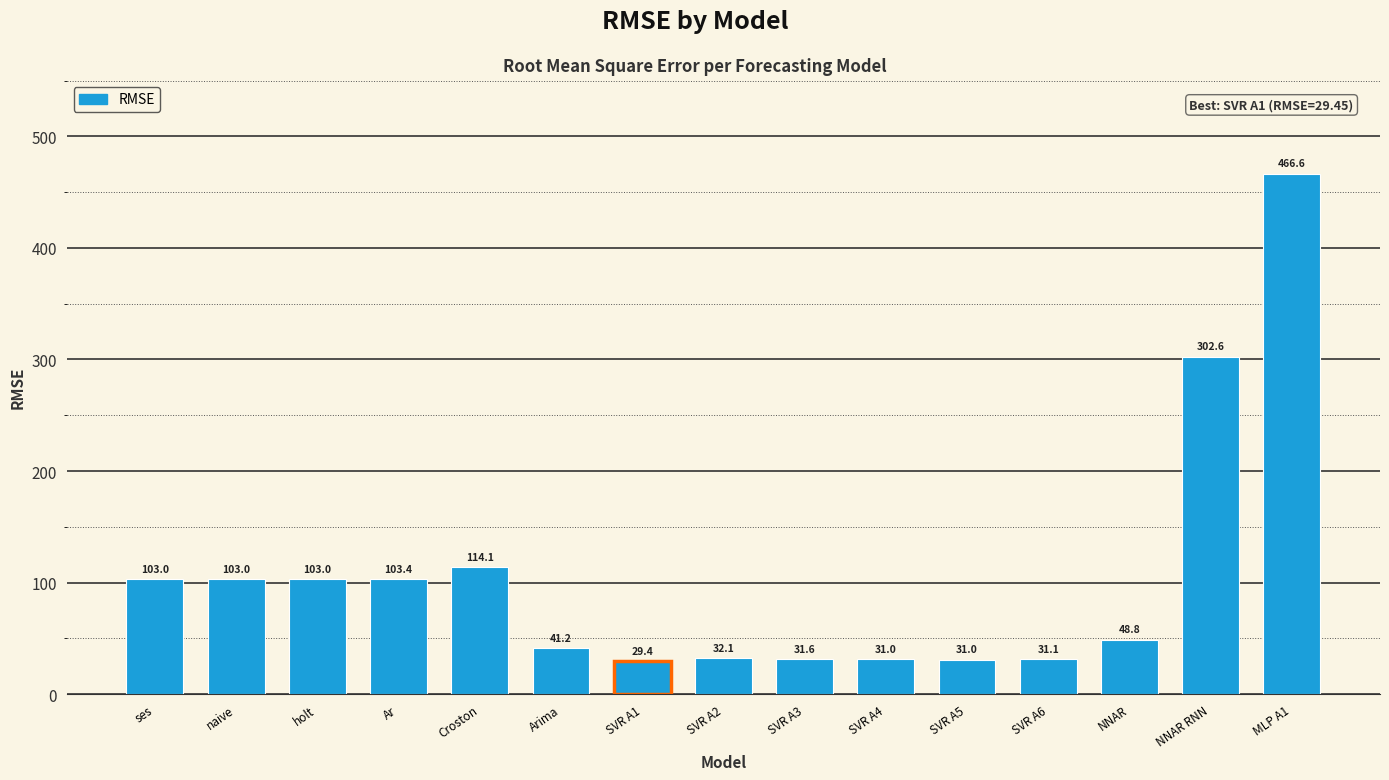

What is the difference between the maximum and minimum values?

437.2